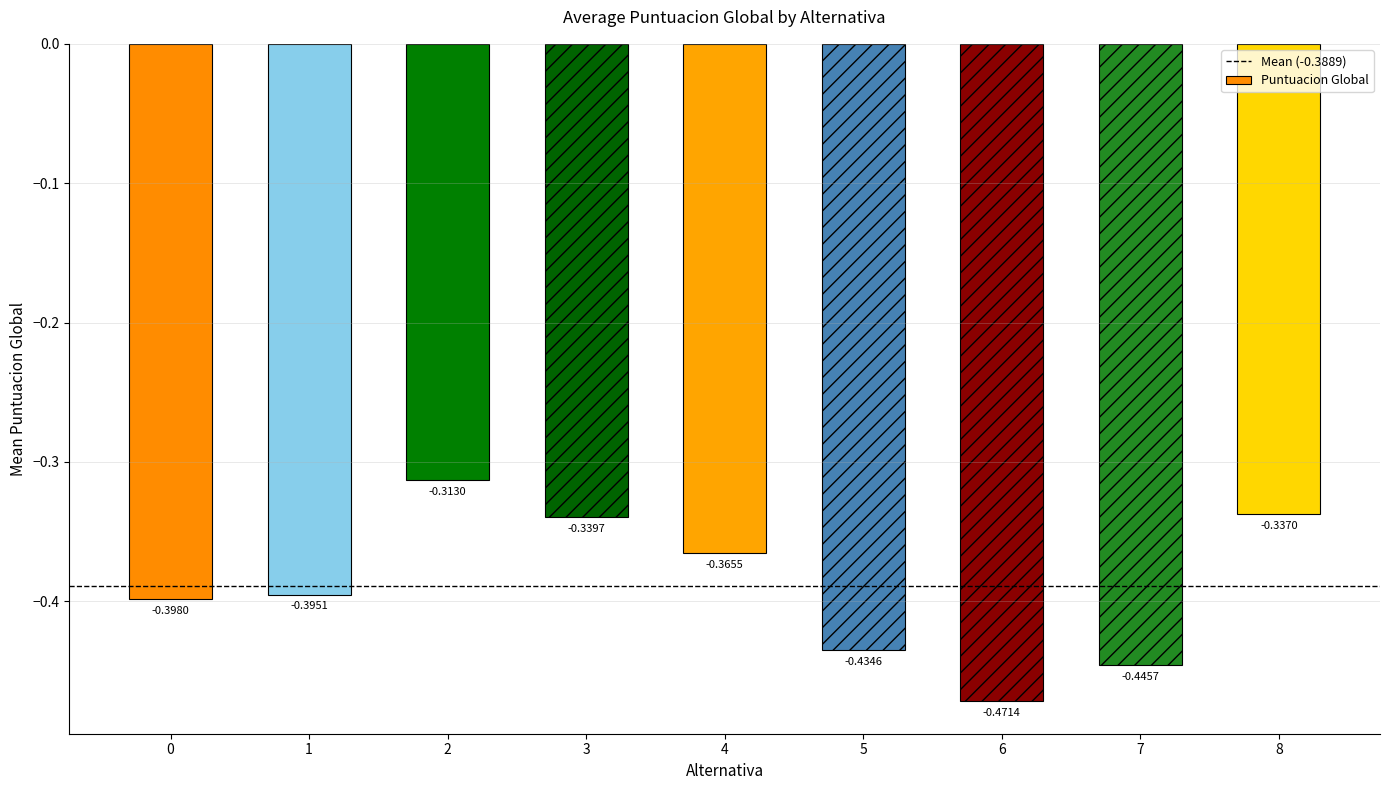

List the labels in order of value, largest first.

2, 8, 3, 4, 1, 0, 5, 7, 6